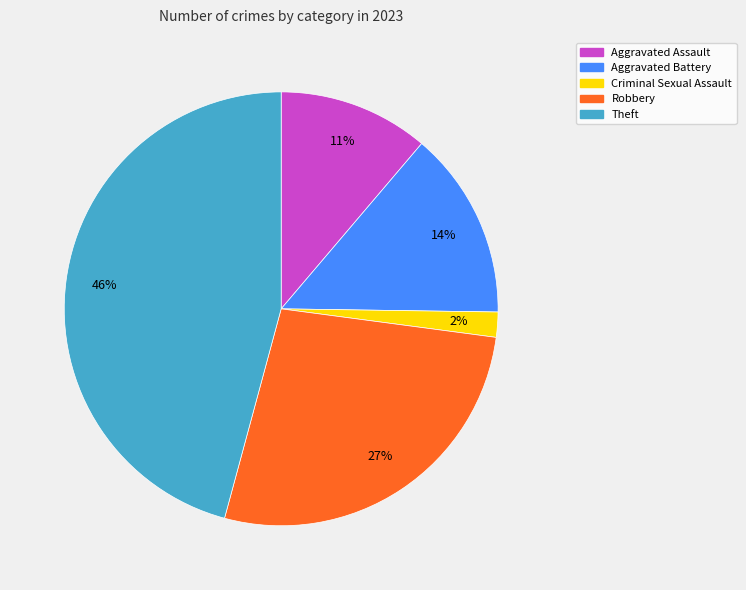

What is the smallest slice in the pie chart?

Criminal Sexual Assault